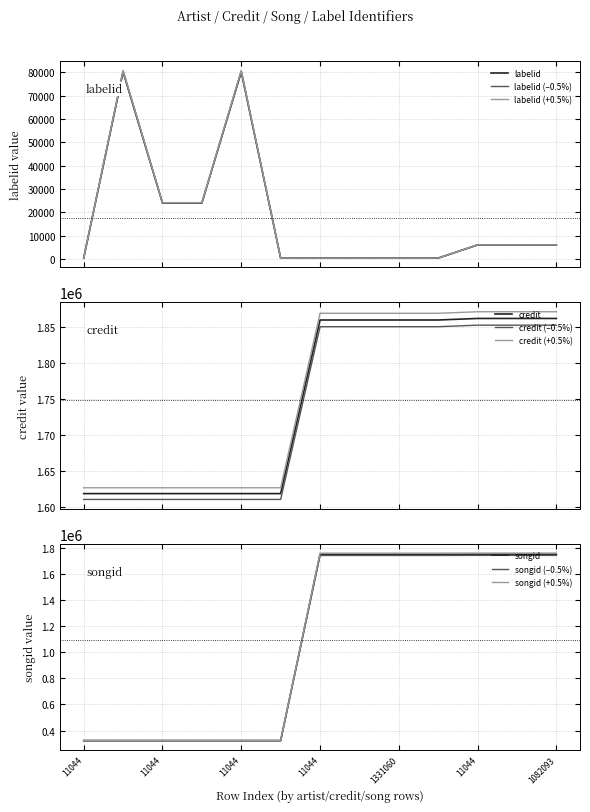

True or false: credit and credit (–0.5%) intersect in this chart.

False